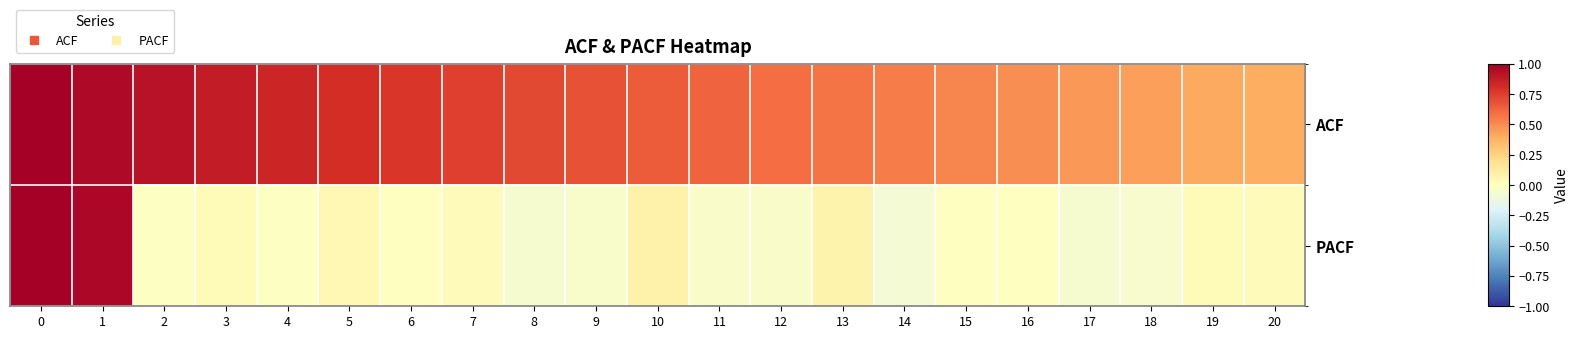

Rank the series by their maximum value, from highest to lowest.

ACF, PACF